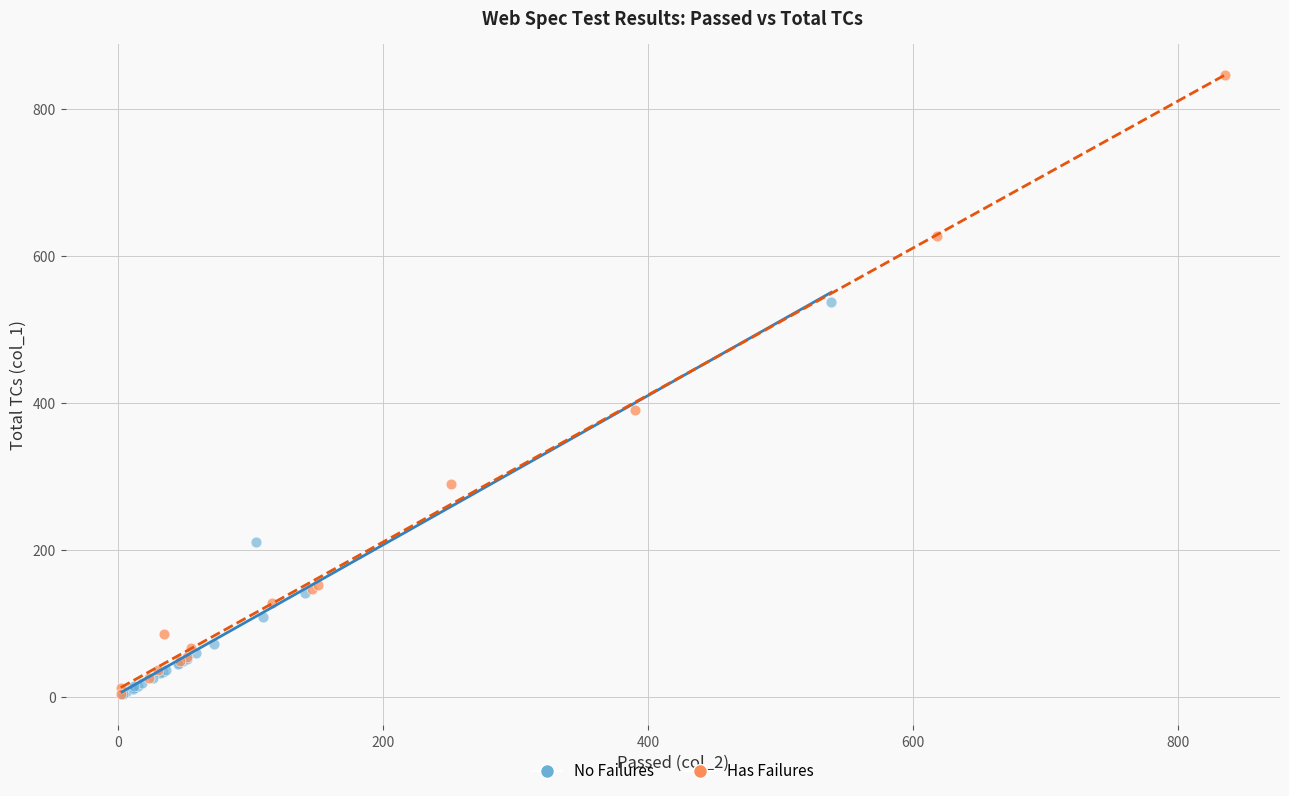

Which series contains the highest Y value?

Has Failures